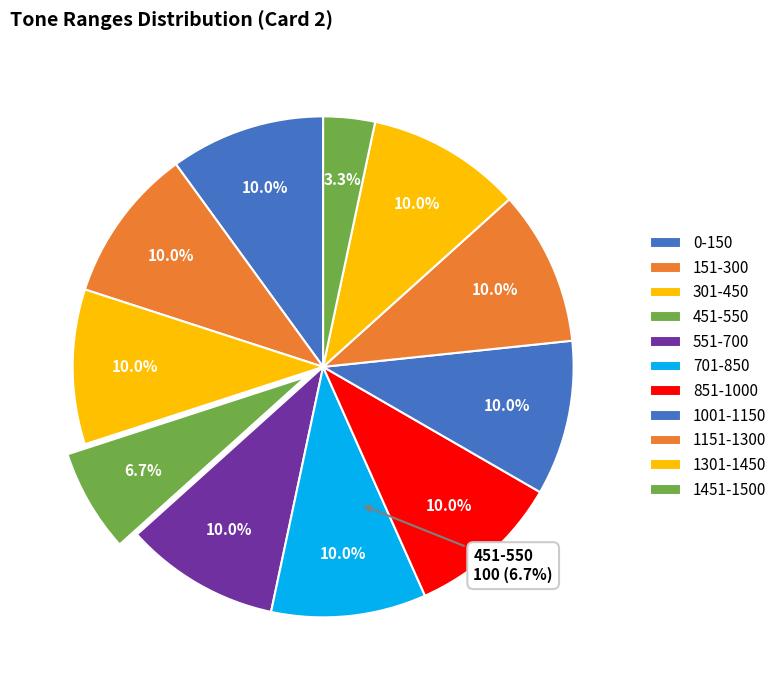

Which category has the smallest portion of the pie?

1451-1500